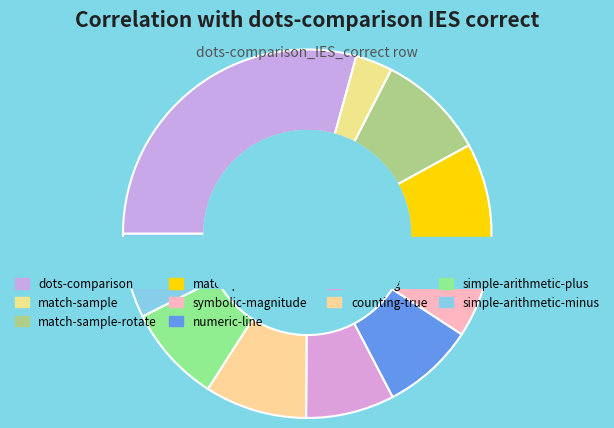

Count the number of slices in the pie.

10